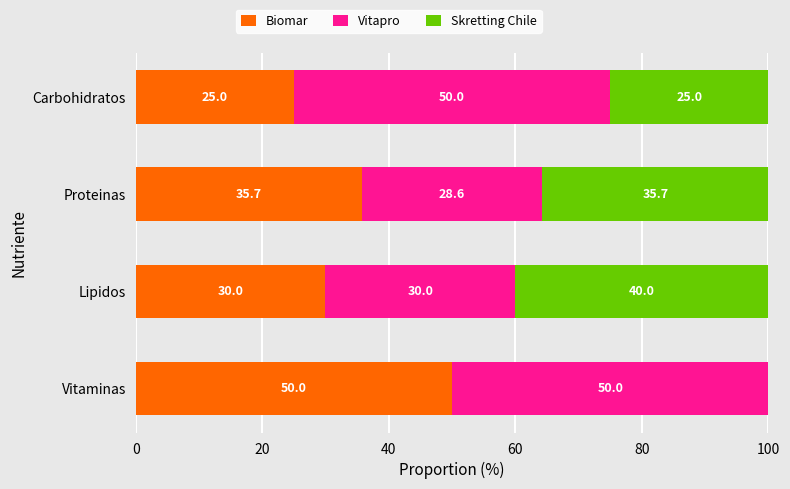

What is the highest value of the Biomar series?

50.0